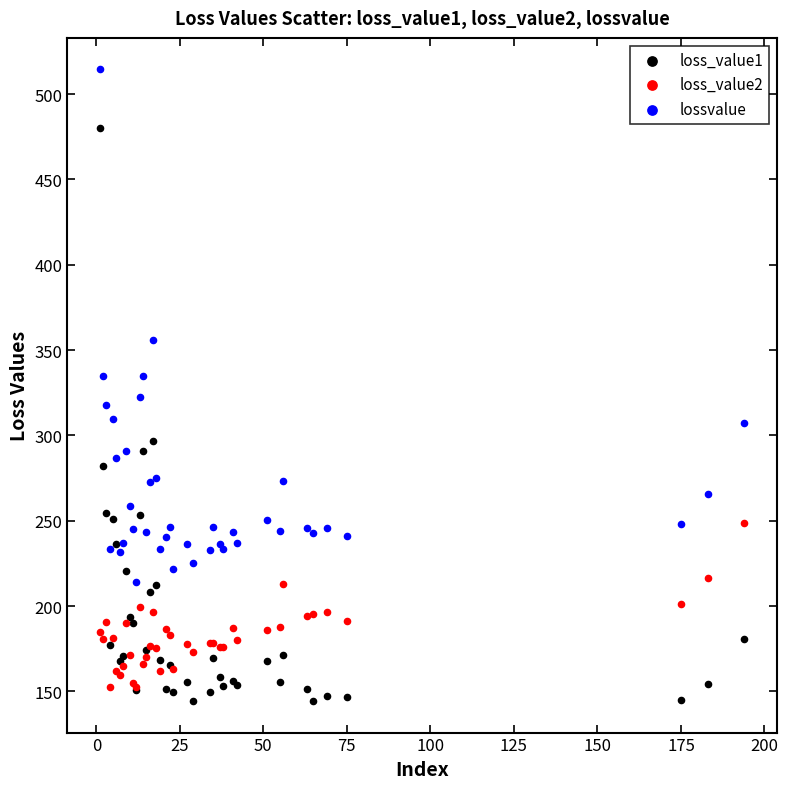

What is the X range (max minus min) for the scatter plot?

193.0